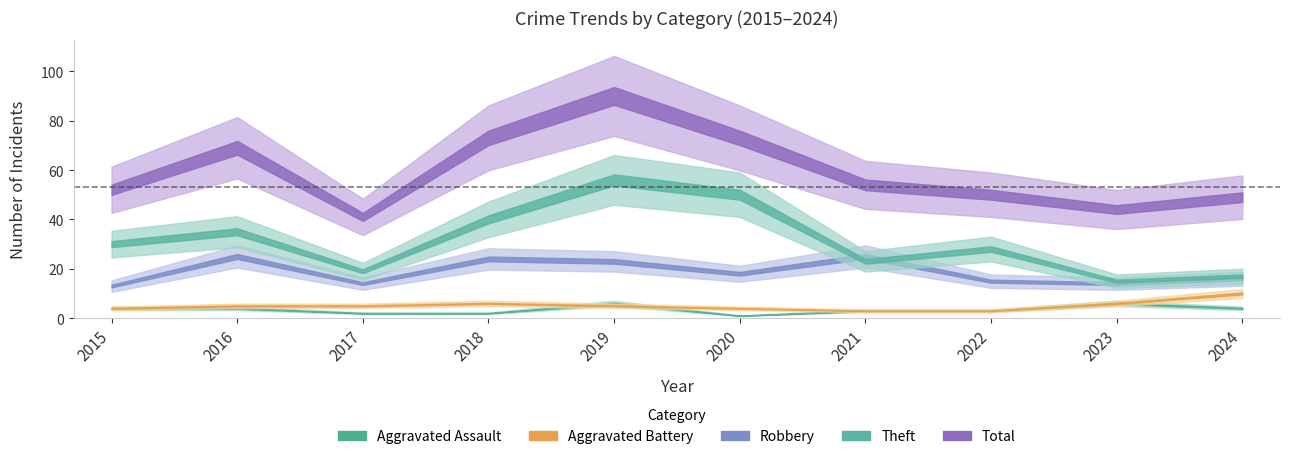

The value of Aggravated Battery at 2020 is 6. True or false?

False